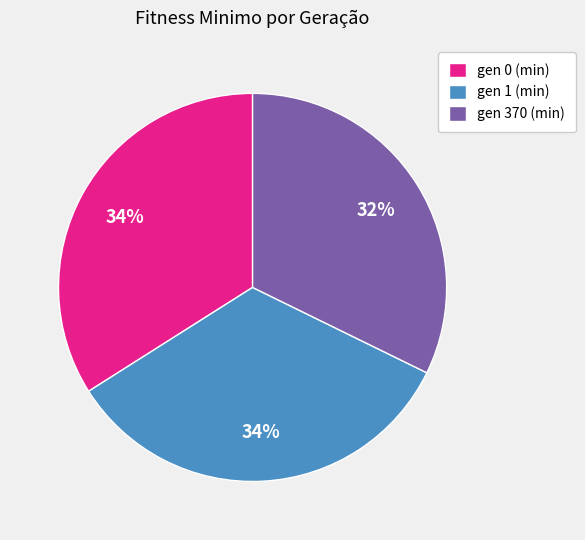

Do gen 370 (min) and gen 0 (min) together represent more than half of the pie?

Yes